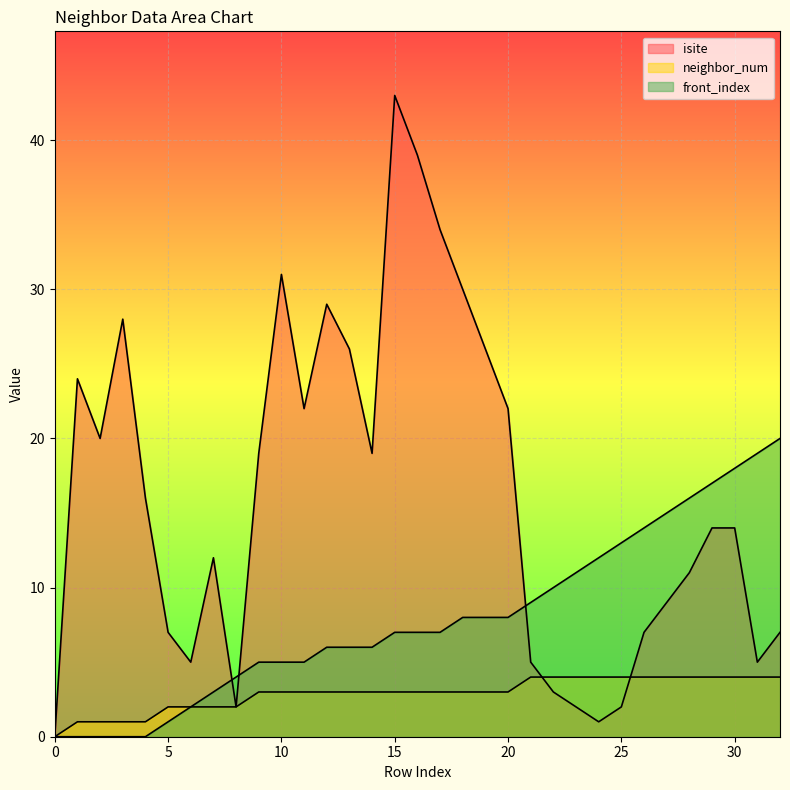

How many intersections are there between front_index and isite?

3